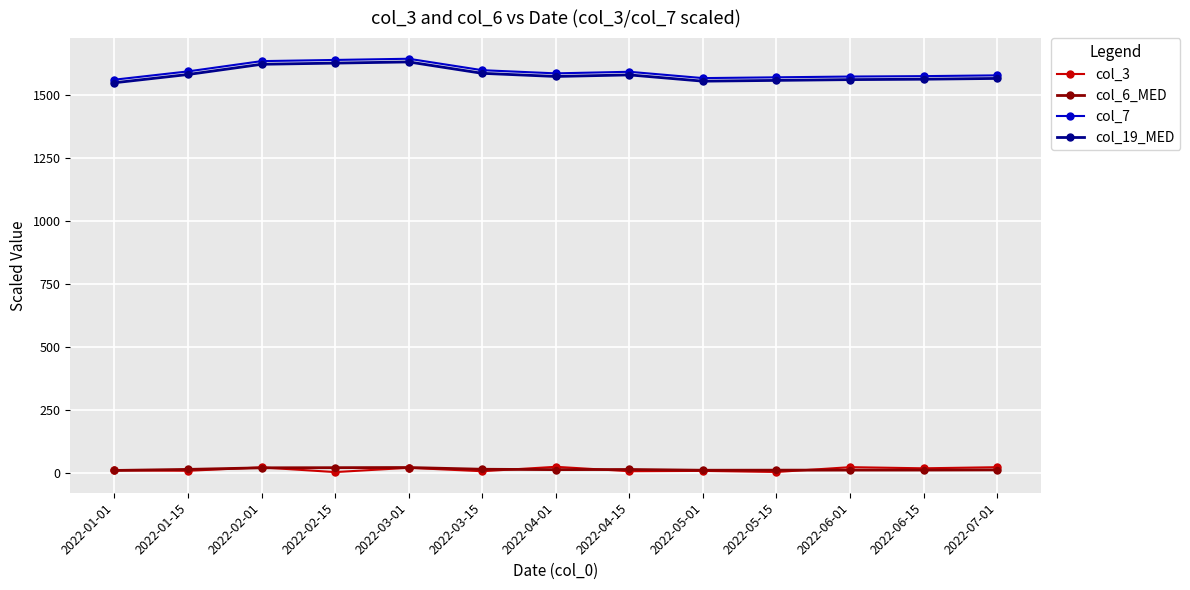

Is the value of col_7 at 2022-03-01 greater than the value of col_19_MED at 2022-02-01?

Yes